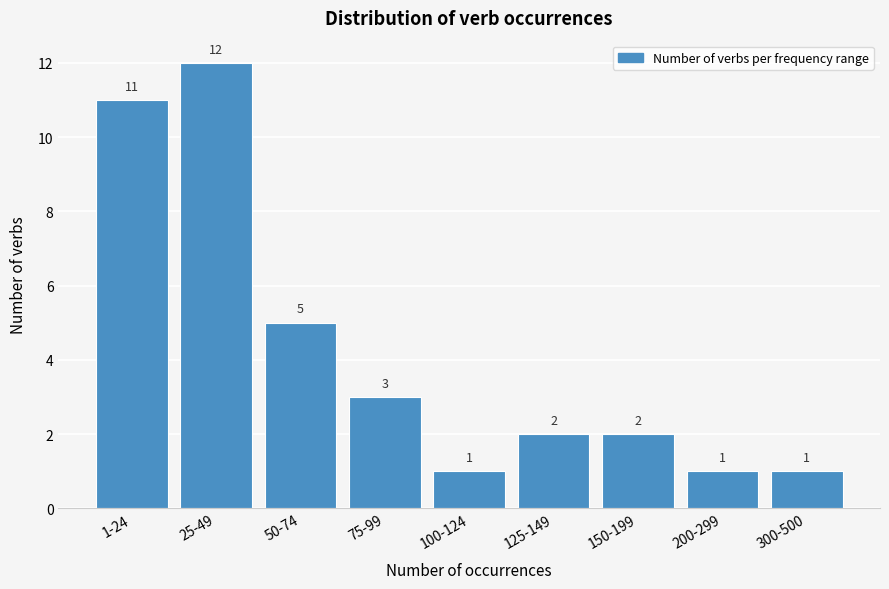

Reading left to right, list all the values displayed in this chart.

11	12	5	3	1	2	2	1	1